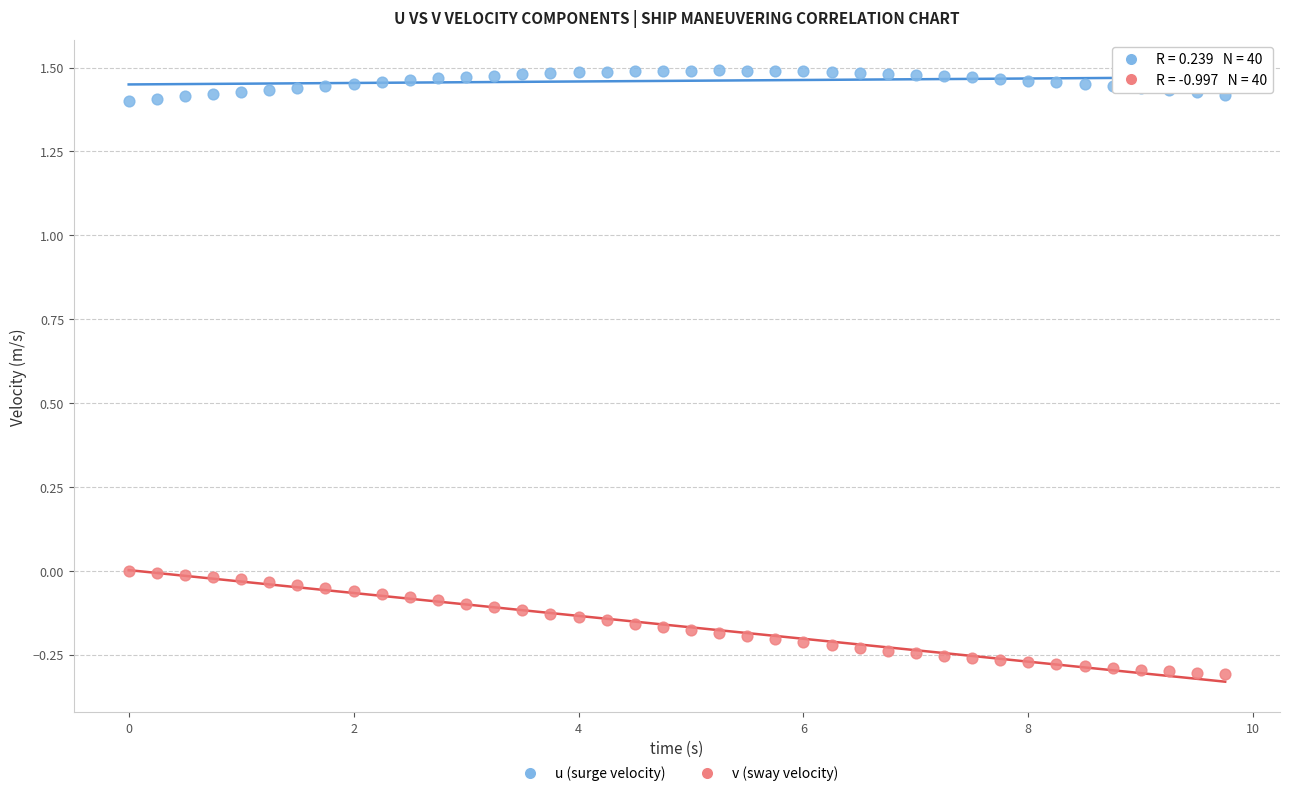

Across all data points, what is the range of X values (max minus min)?

9.8